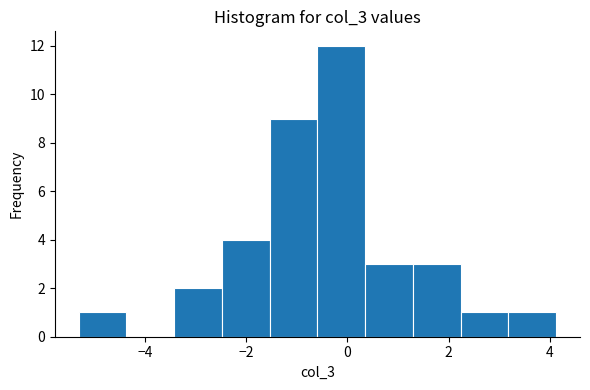

What is the height of the bar covering 1.2 to 2.2 on the x-axis? Neither the bar edges nor the heights are printed on the chart, so give them approximately, as read against the axes.

3